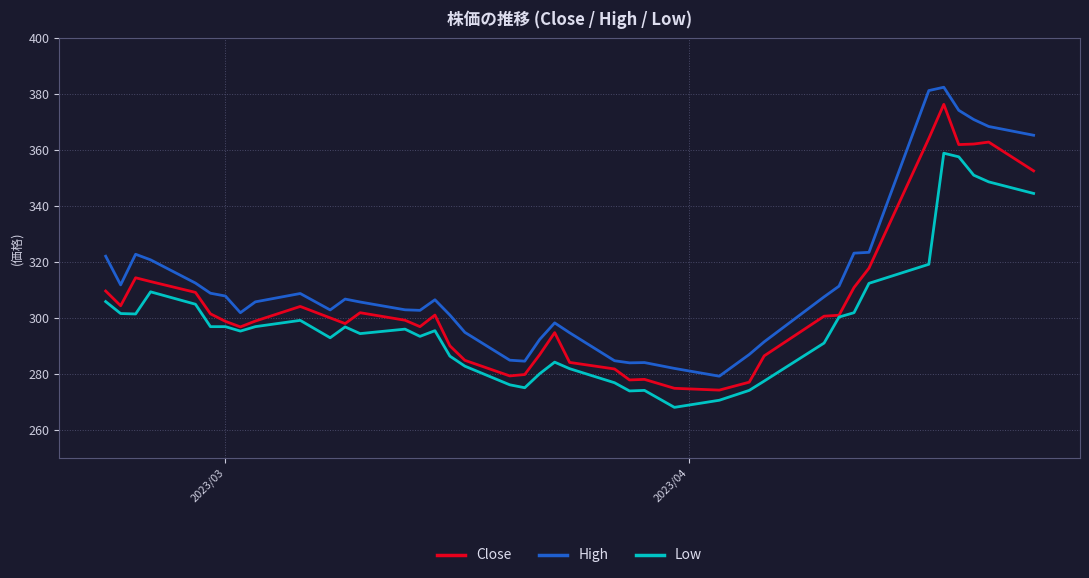

True or false: High and Close intersect in this chart.

False